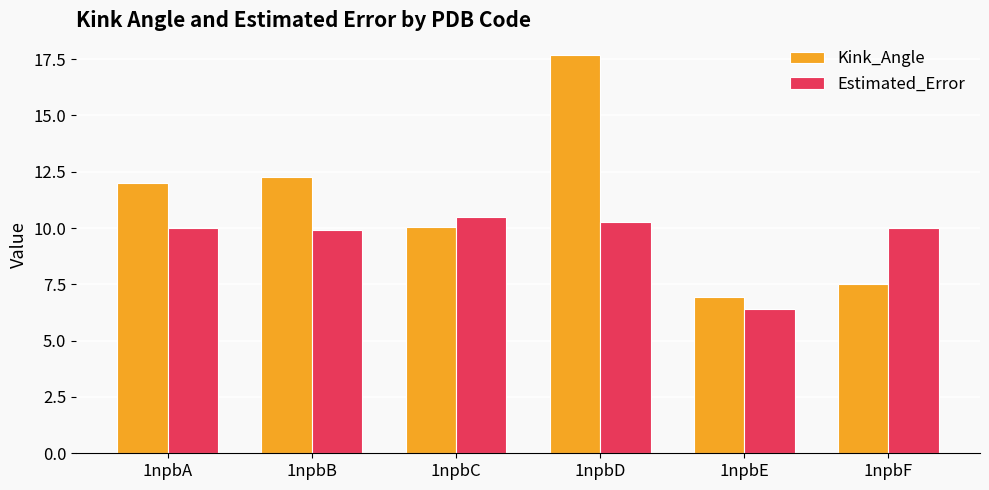

At which category is the sum across all series the highest?

1npbD